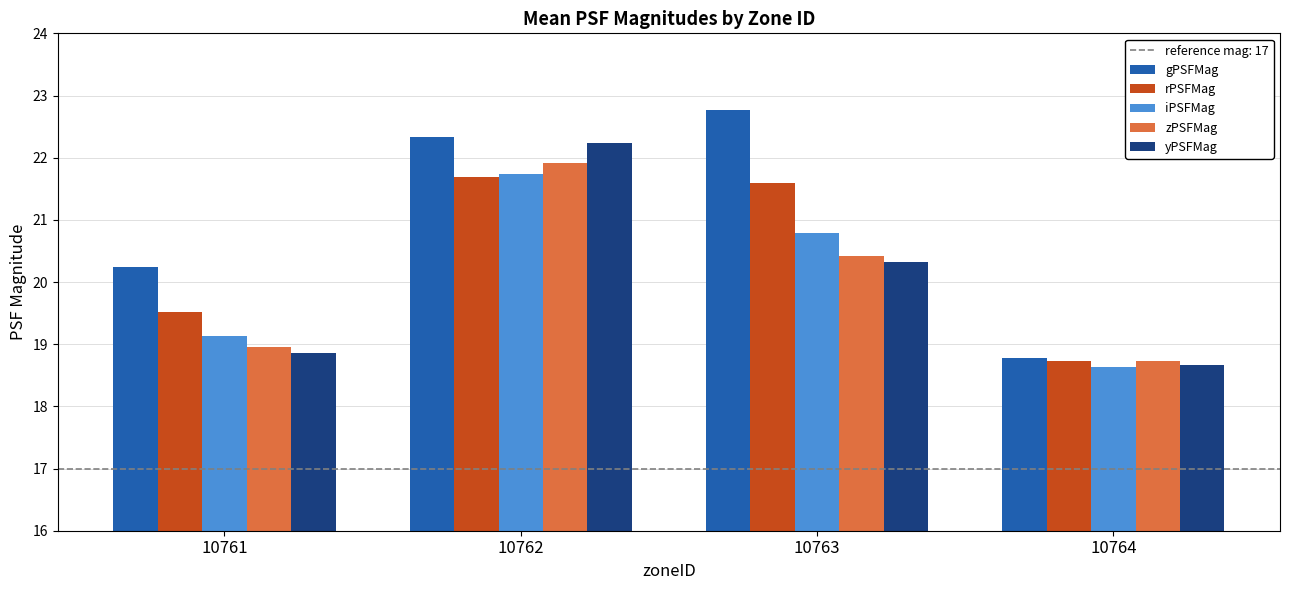

At which label does rPSFMag first exceed 21?

10762